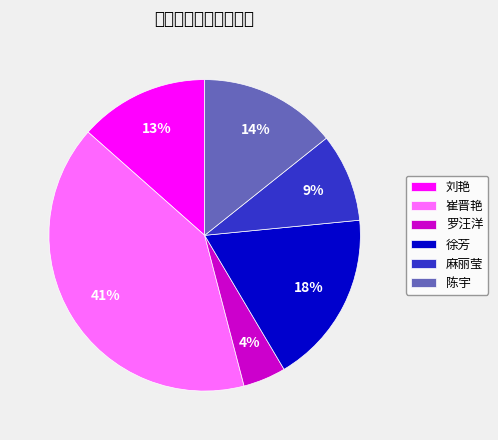

Is there a majority slice in this chart?

No